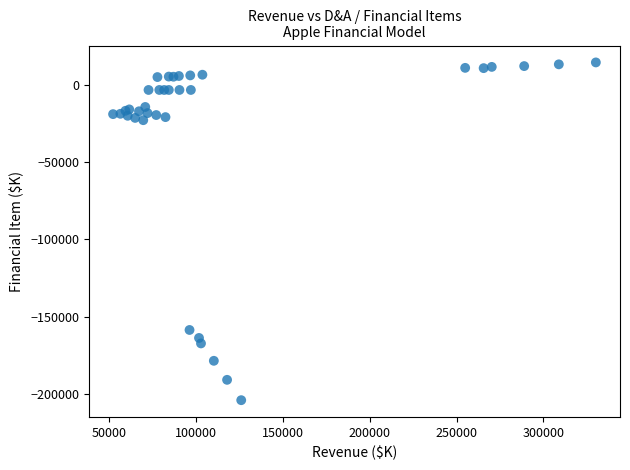

What Y value in the scatter plot is closest to -94719?

-158592.1